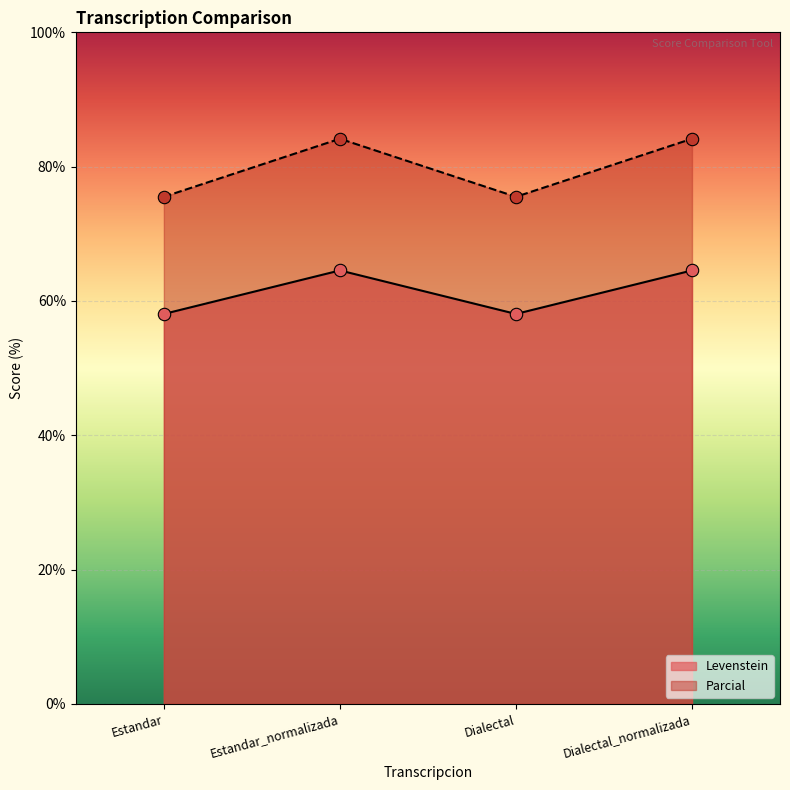

Which series contains the highest Y value?

Parcial